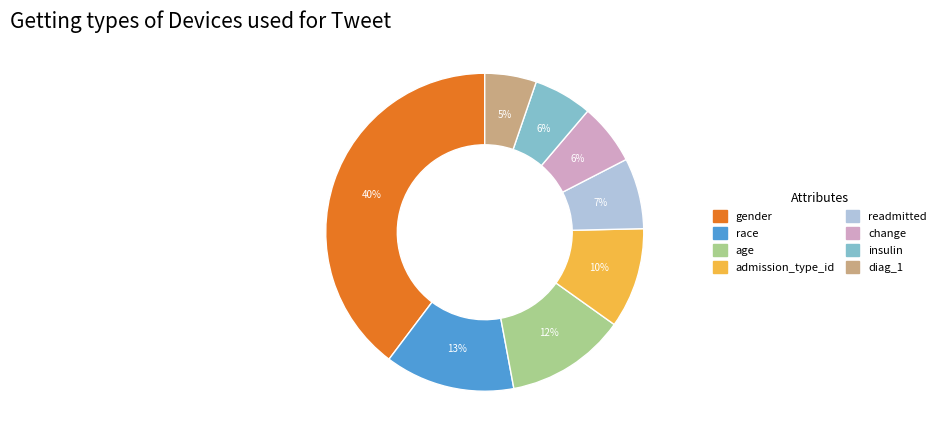

Combined, do insulin and change account for over 50%?

No